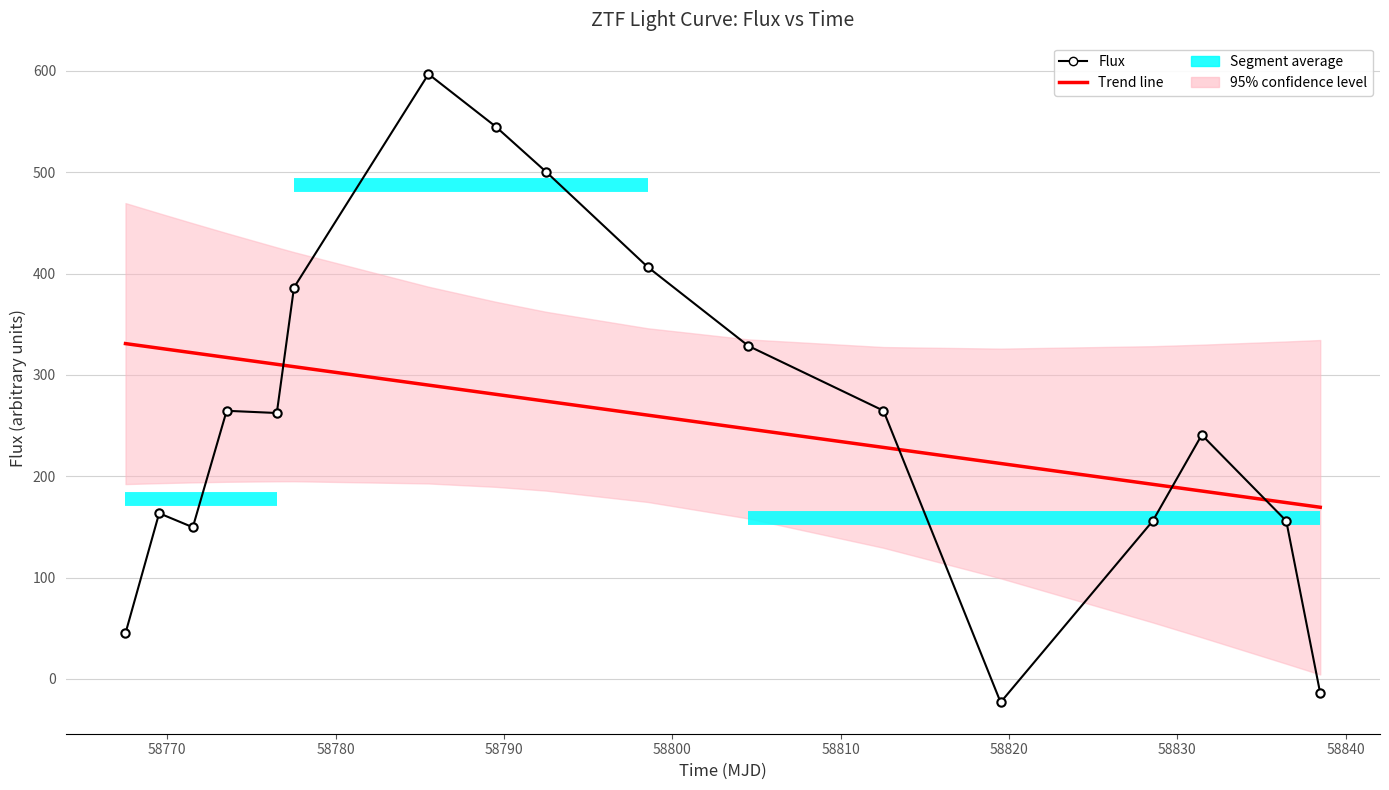

How many intersections are there between flux and time?

4